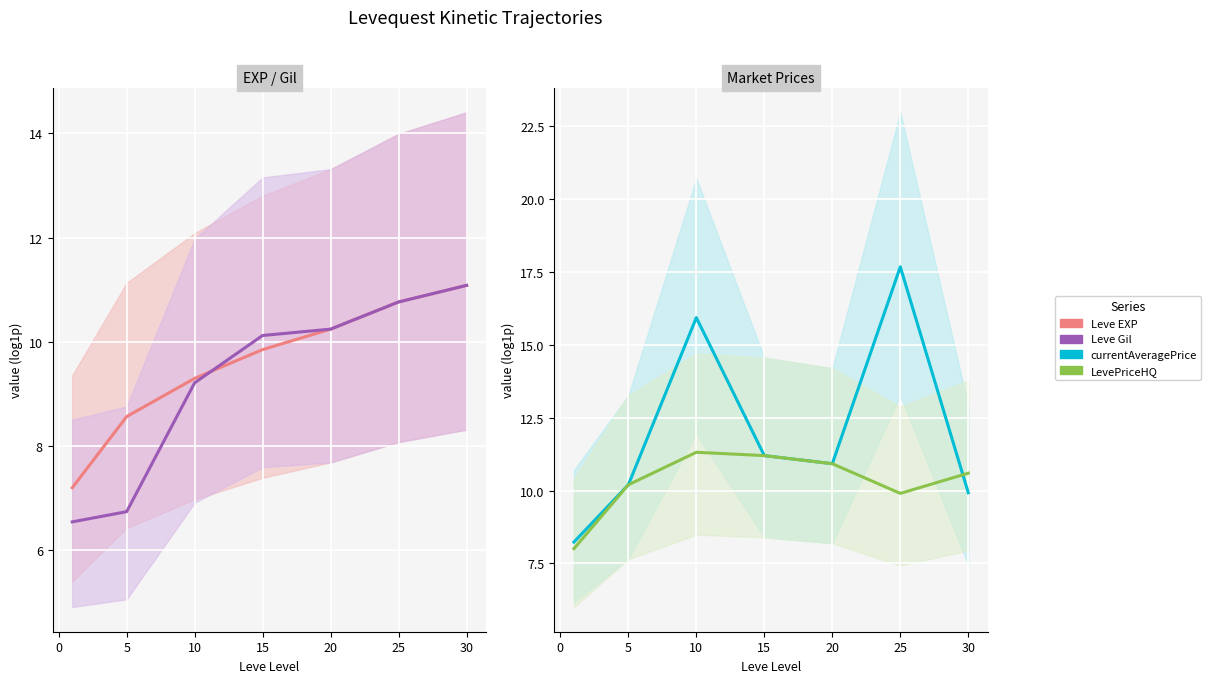

Rank the series at 25 from highest to lowest value.

currentAveragePrice, Leve EXP, Leve Gil, LevePriceHQ